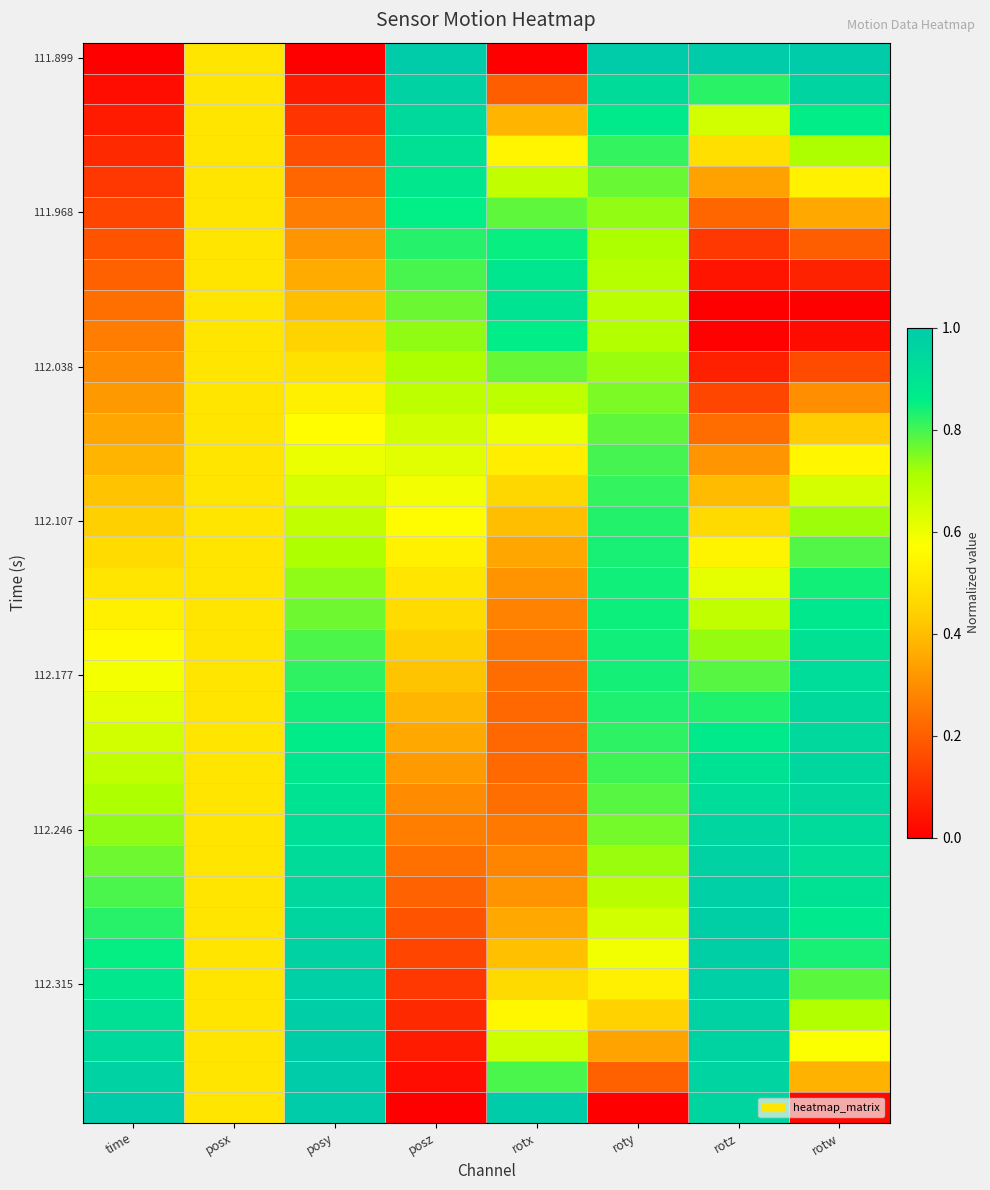

Between rotw and rotz, which is larger?

rotw